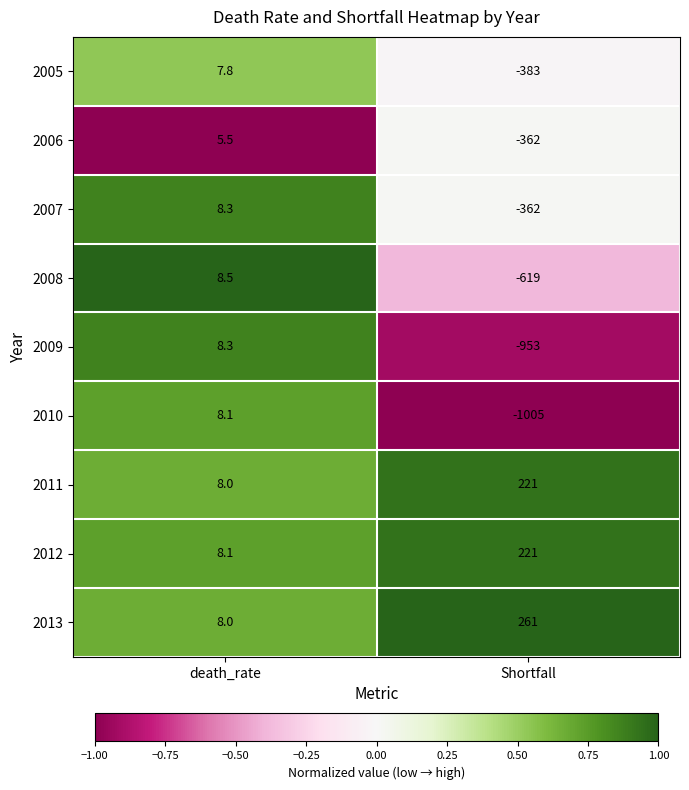

True or false: 2005 has a value of 7.8 at death_rate.

True